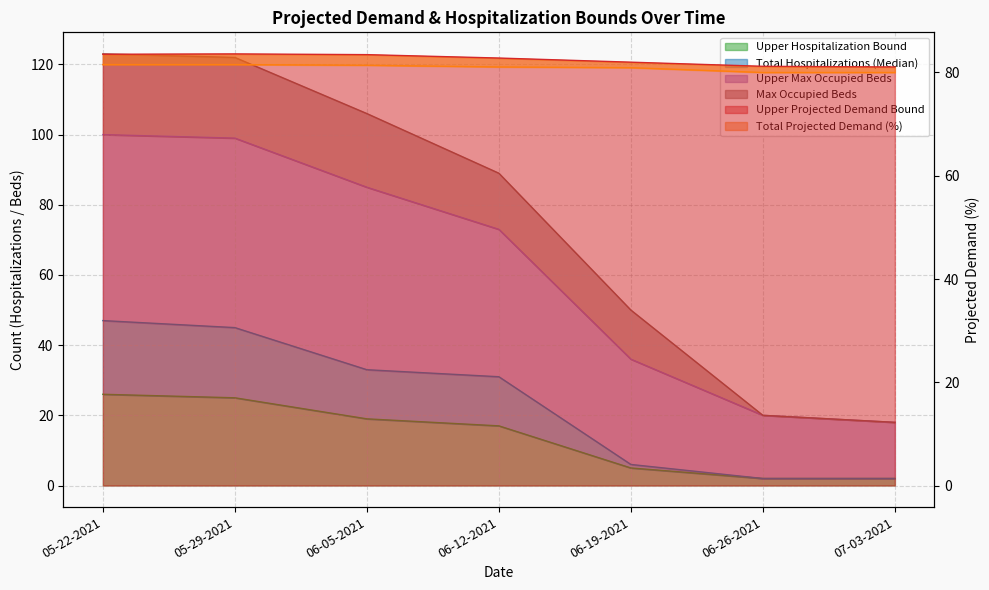

At which category is the sum across all series the highest?

05-22-2021